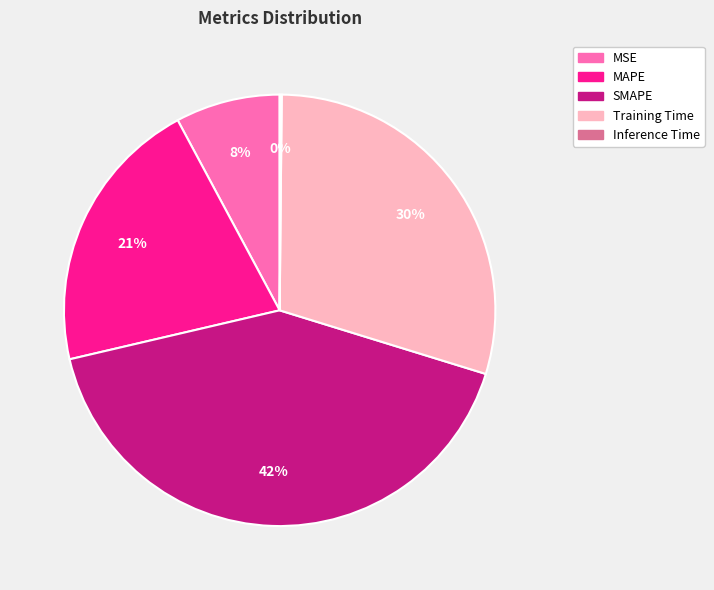

To the nearest percent, what is the average slice percentage?

20%